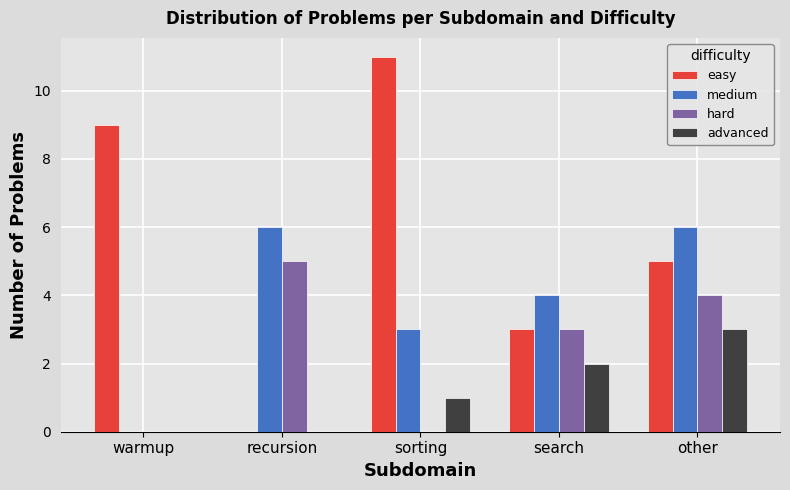

Reading left to right, what are all the values shown in this chart?

easy: 9	0	11	3	5
medium: 0	6	3	4	6
hard: 0	5	0	3	4
advanced: 0	0	1	2	3